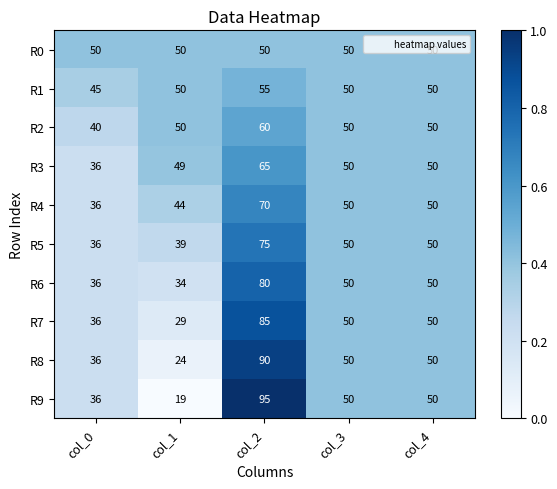

List the series in order of their peak value, lowest first.

R0, R1, R2, R3, R4, R5, R6, R7, R8, R9